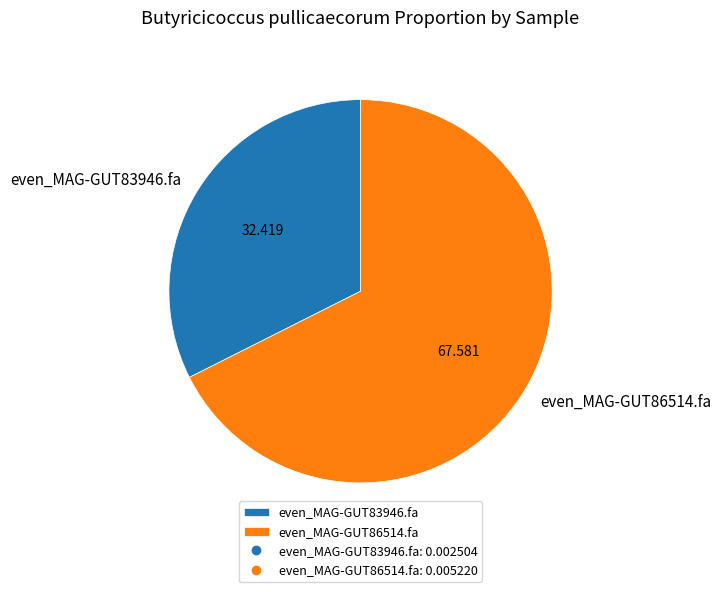

Does any single category account for the majority?

Yes